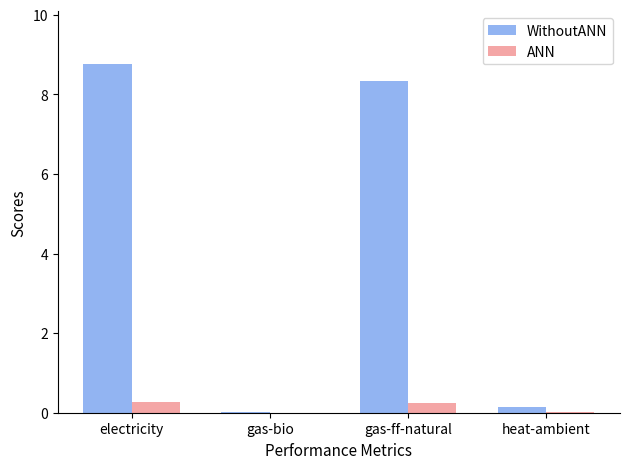

Is the value of WithoutANN at electricity greater than the value of ANN at gas-bio?

Yes